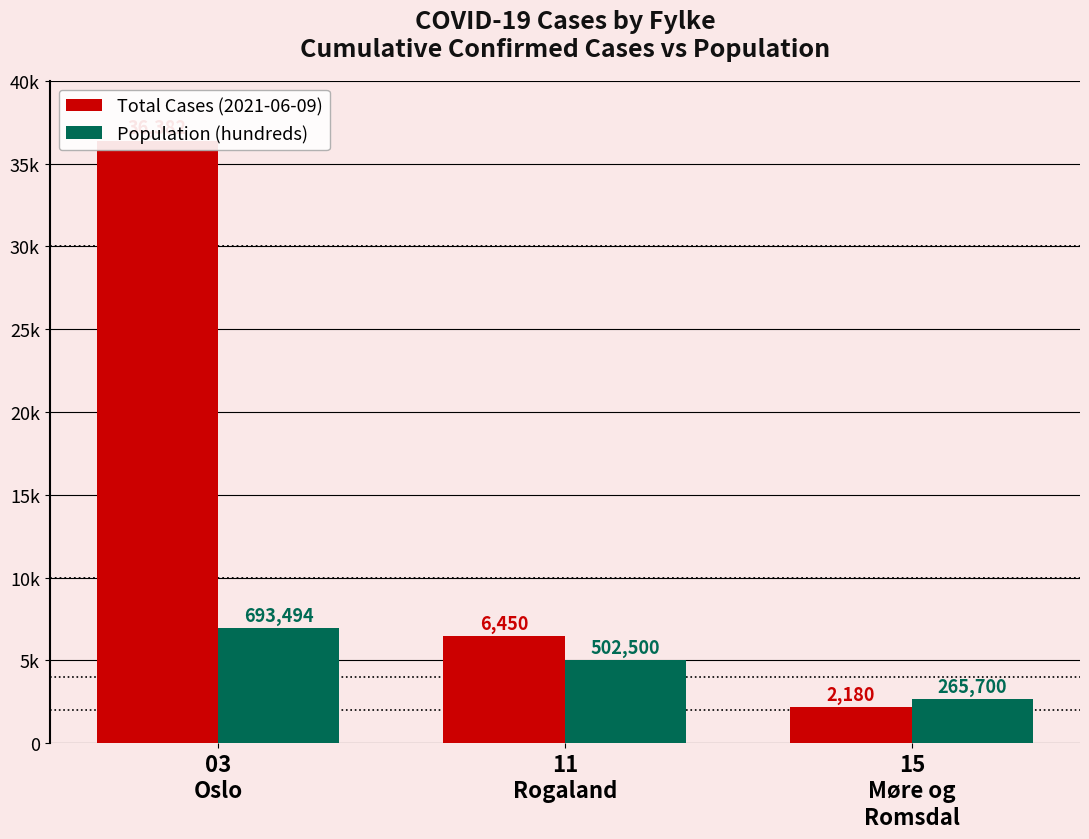

List the series in order of their overall mean, highest first.

Total Cases (2021-06-09), Population (hundreds)